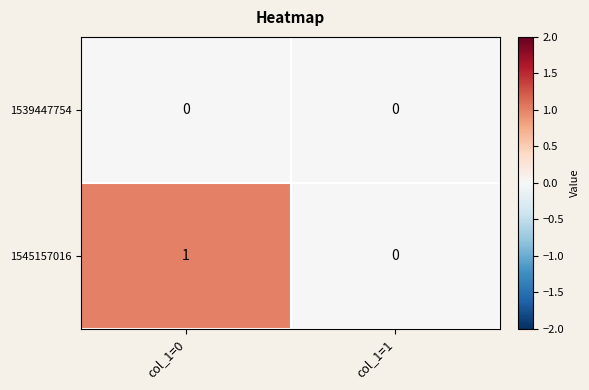

At which label does 1545157016 reach its minimum?

col_1=1